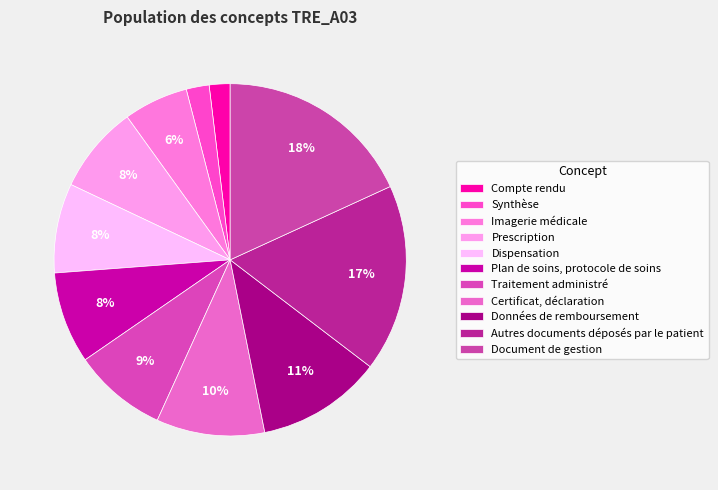

True or false: Synthèse accounts for 2% of the total.

True